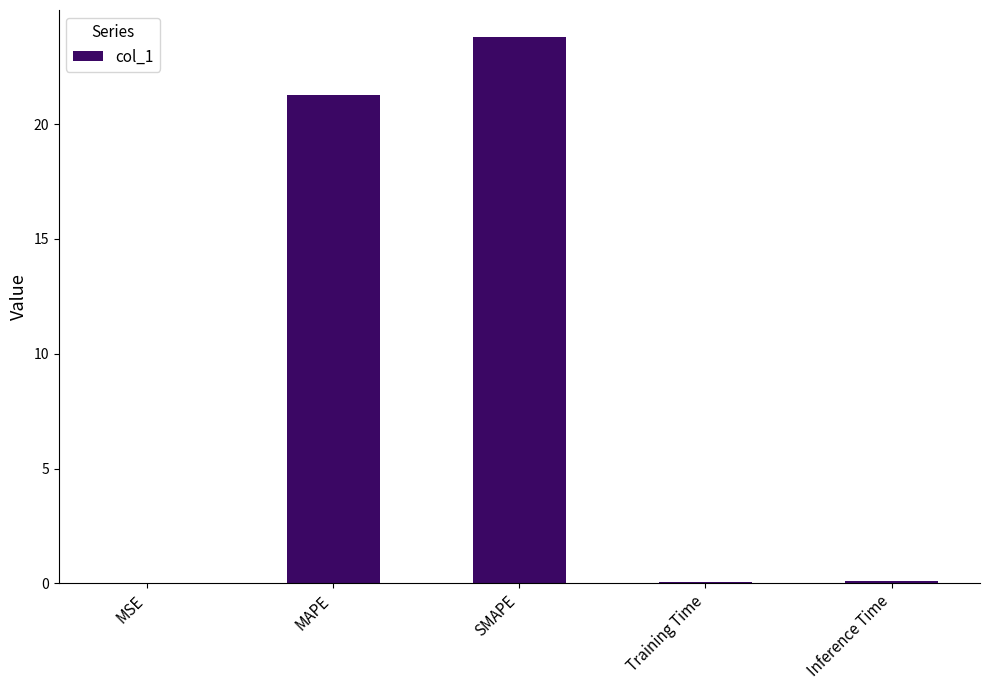

The chart shows a value of 12.1 at MAPE. True or false?

False